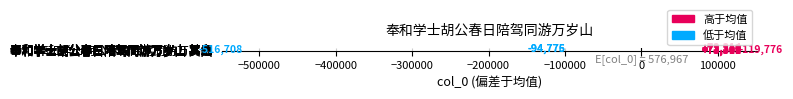

Where does the data first go above 73310?

奉和学士胡公春日陪驾同游万岁山 其十